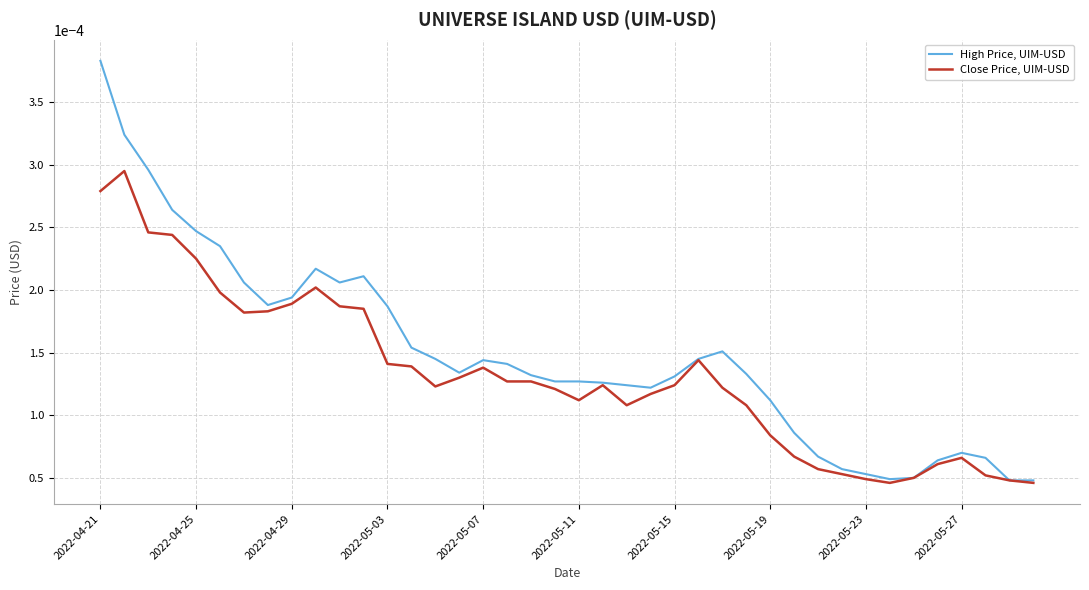

Which series has the largest range (max minus min)?

High Price, UIM-USD